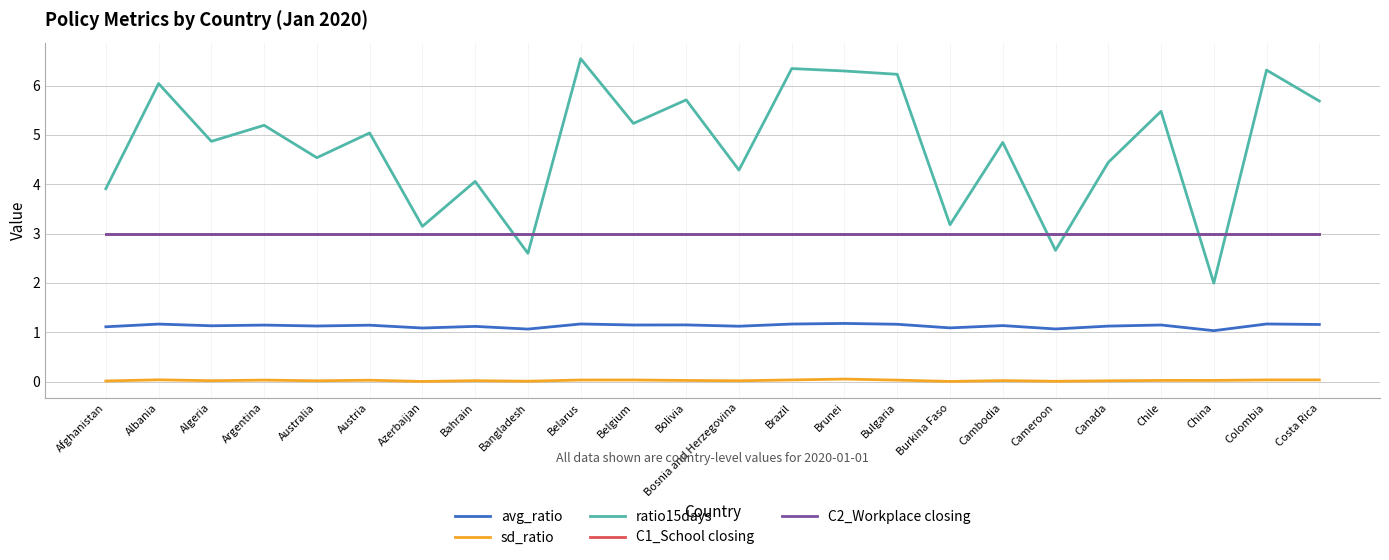

Does the chart display data point markers on the line(s)?

No